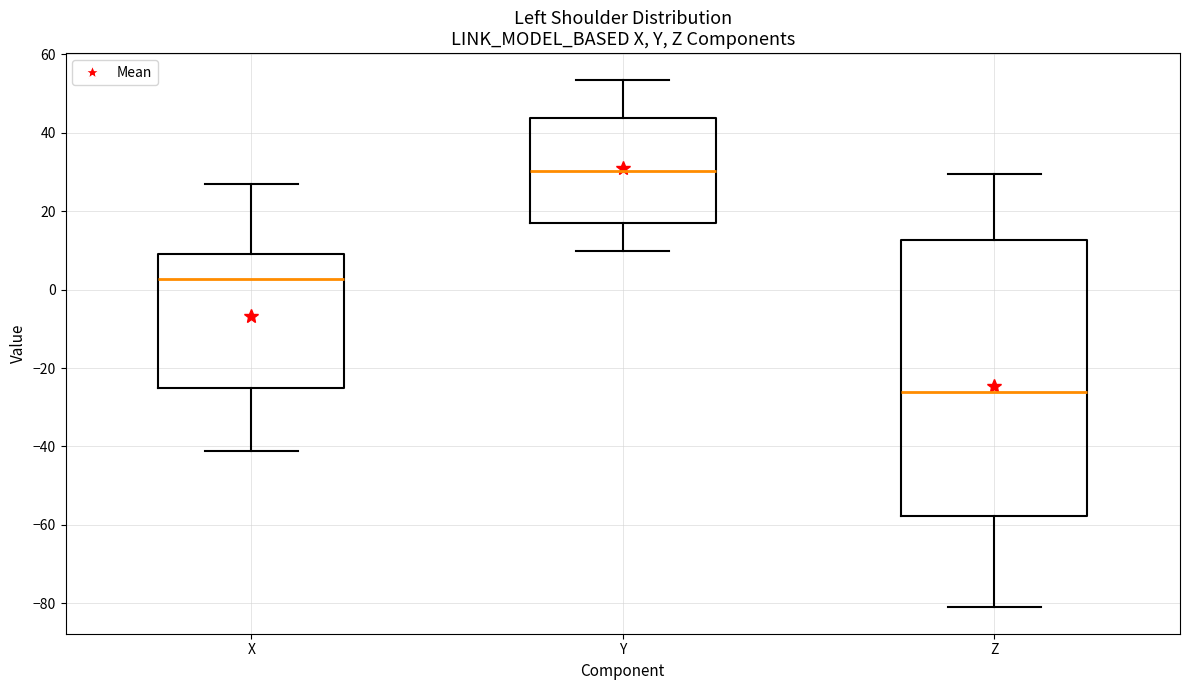

Which box has the highest median line?

Y